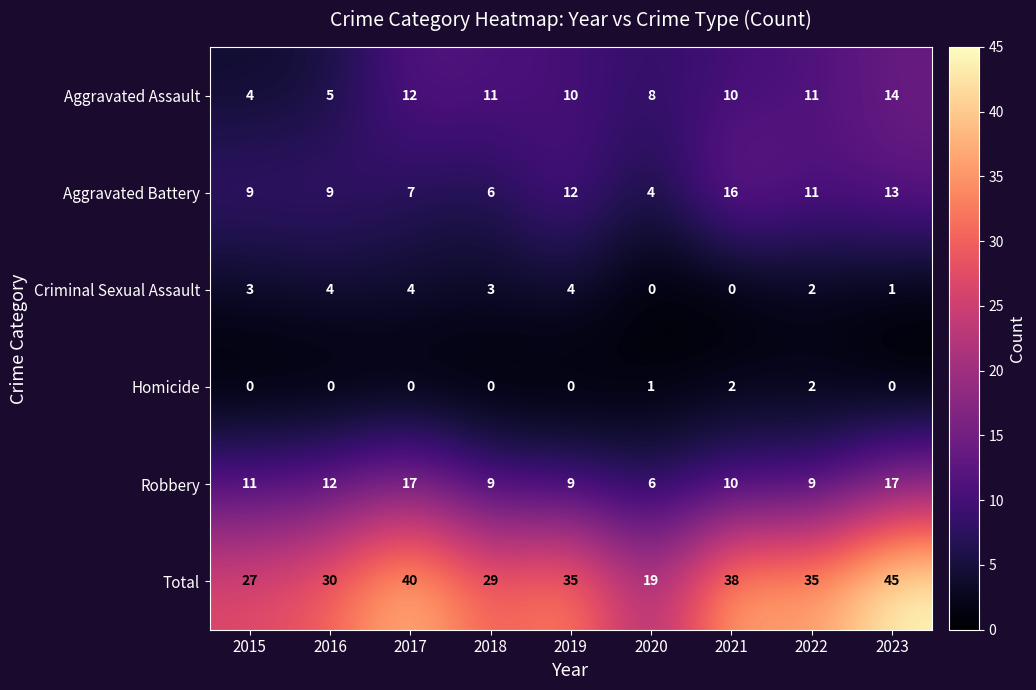

What is the sum of all Criminal Sexual Assault values?

21